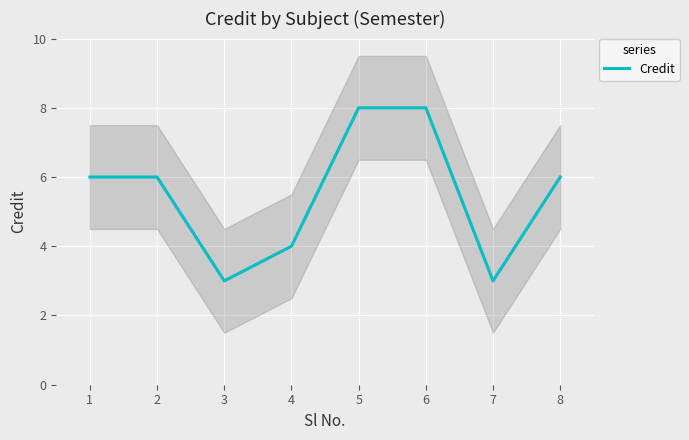

Is this an area chart (filled region under the line)?

No